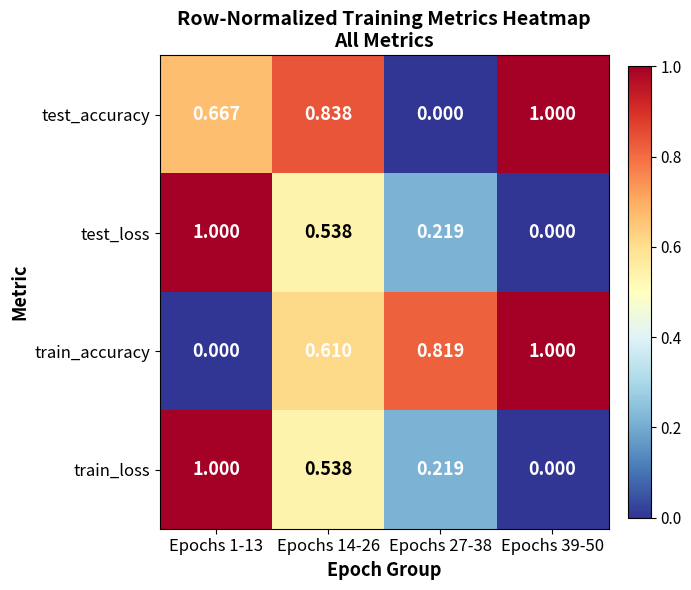

Count the number of data series in this chart.

4